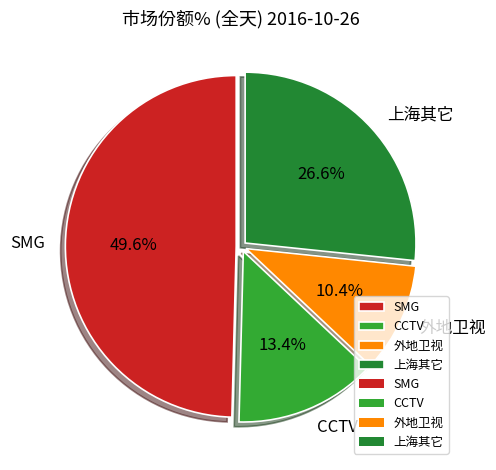

What percentage is NOT represented by CCTV?

86.6%